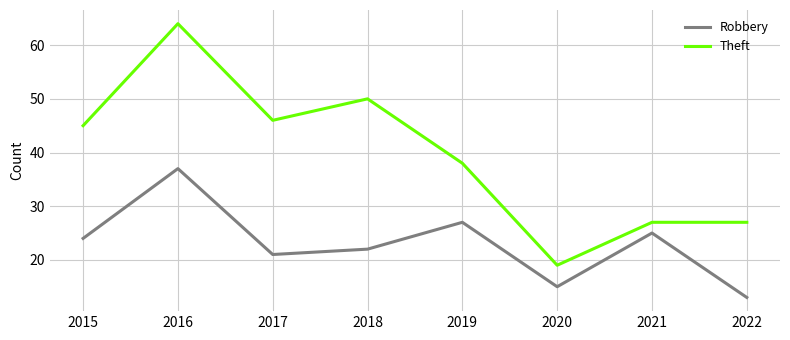

At how many categories does at least one series exceed 52?

1